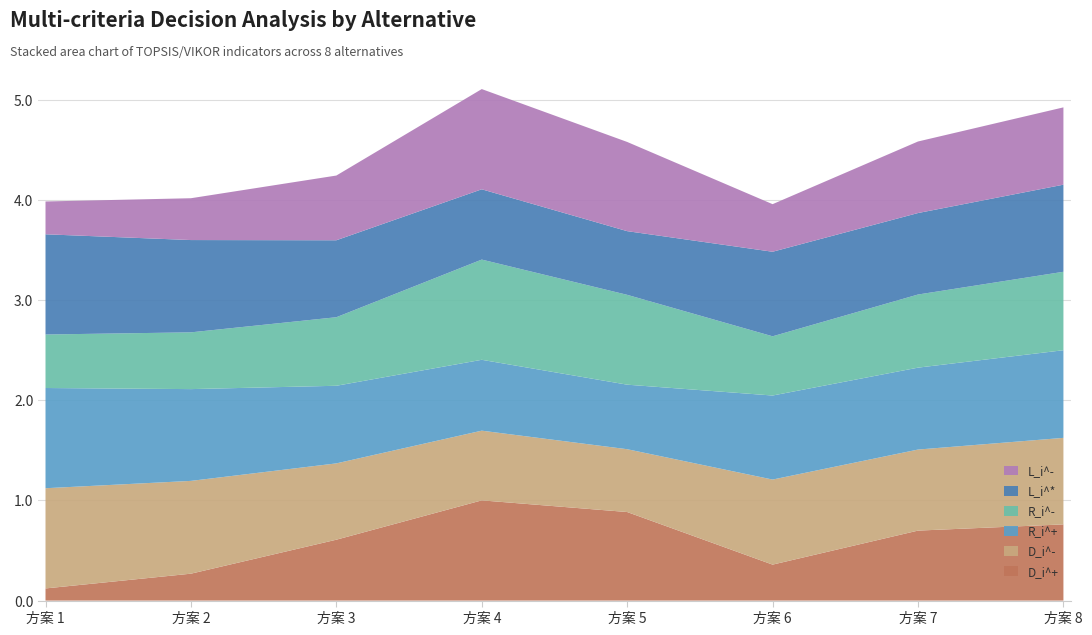

Reading left to right, list all the values displayed in this chart.

D_i^+: 0.1	0.3	0.6	1.0	0.9	0.4	0.7	0.8
D_i^-: 1.0	0.9	0.8	0.7	0.6	0.8	0.8	0.9
R_i^+: 1.0	0.9	0.8	0.7	0.6	0.8	0.8	0.9
R_i^-: 0.5	0.6	0.7	1.0	0.9	0.6	0.7	0.8
L_i^*: 1.0	0.9	0.8	0.7	0.6	0.8	0.8	0.9
L_i^-: 0.3	0.4	0.6	1.0	0.9	0.5	0.7	0.8